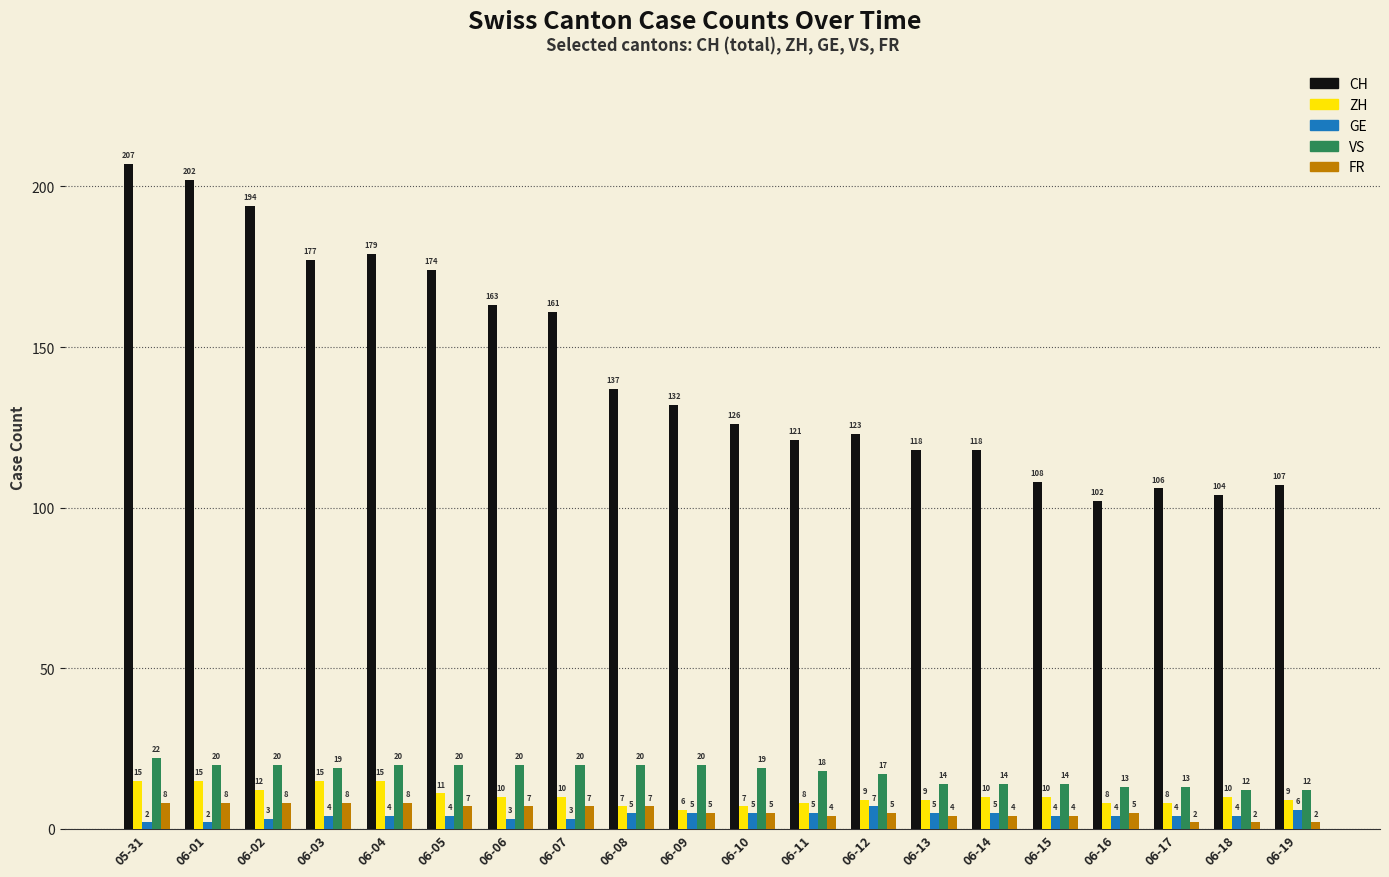

What is the spread (max minus min) of values at 06-03?

173